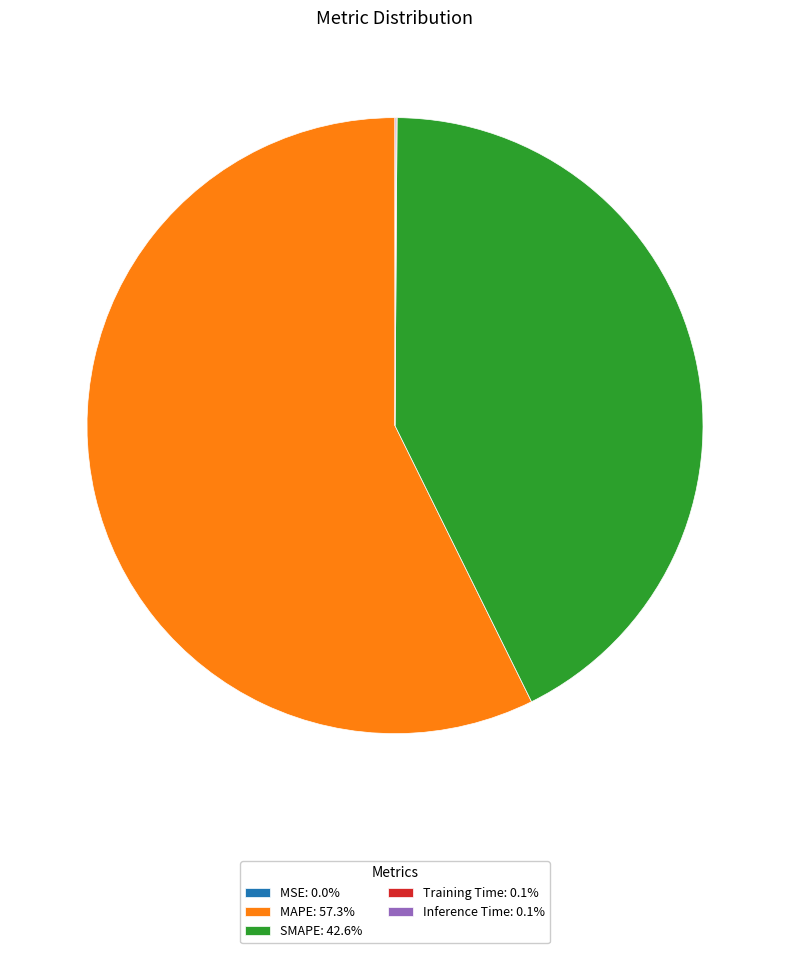

Does any single category account for the majority?

Yes